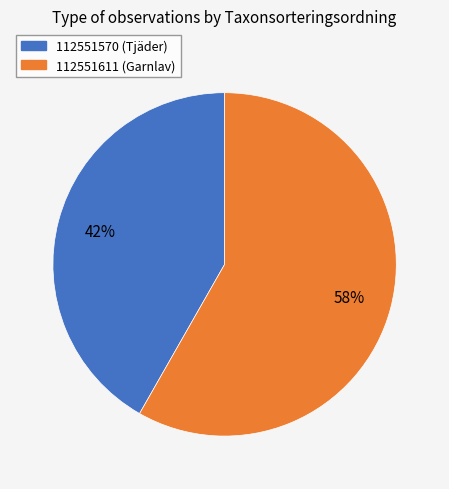

Count the number of slices in the pie.

2